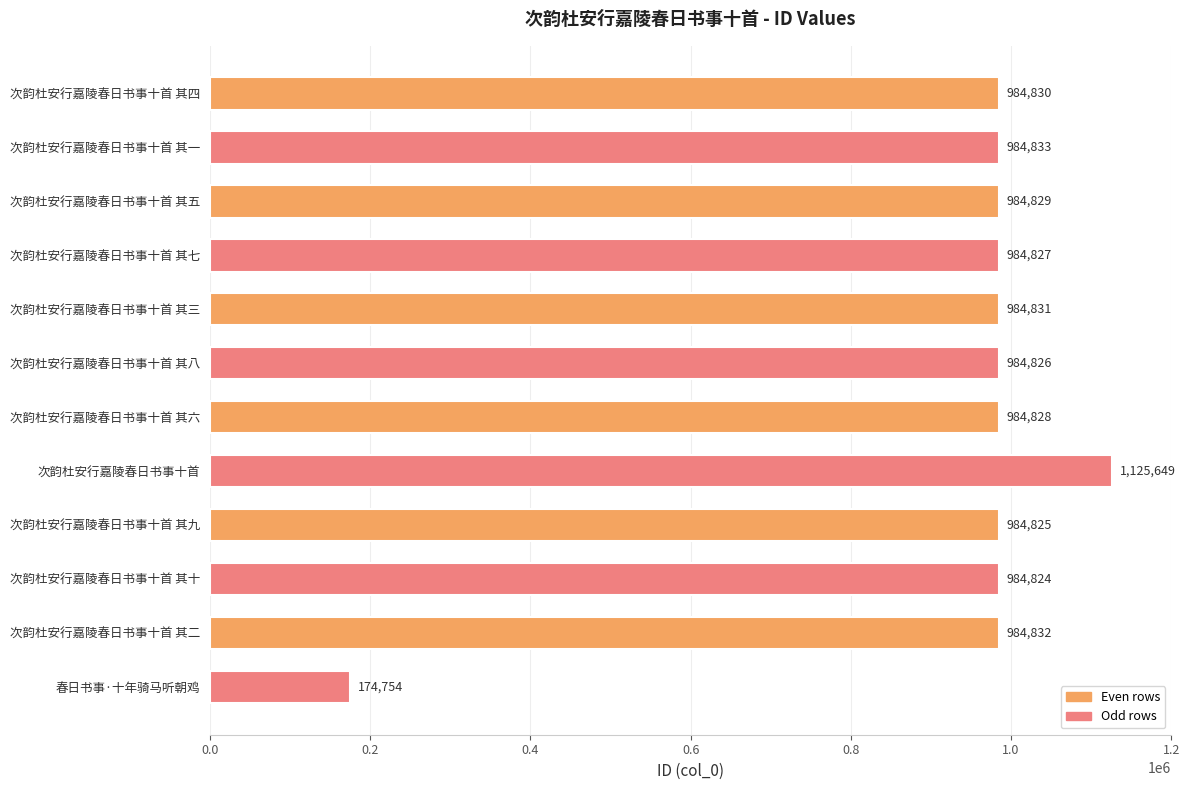

Reading top to bottom, what are all the values shown in this chart?

984830	984833	984829	984827	984831	984826	984828	1125649	984825	984824	984832	174754